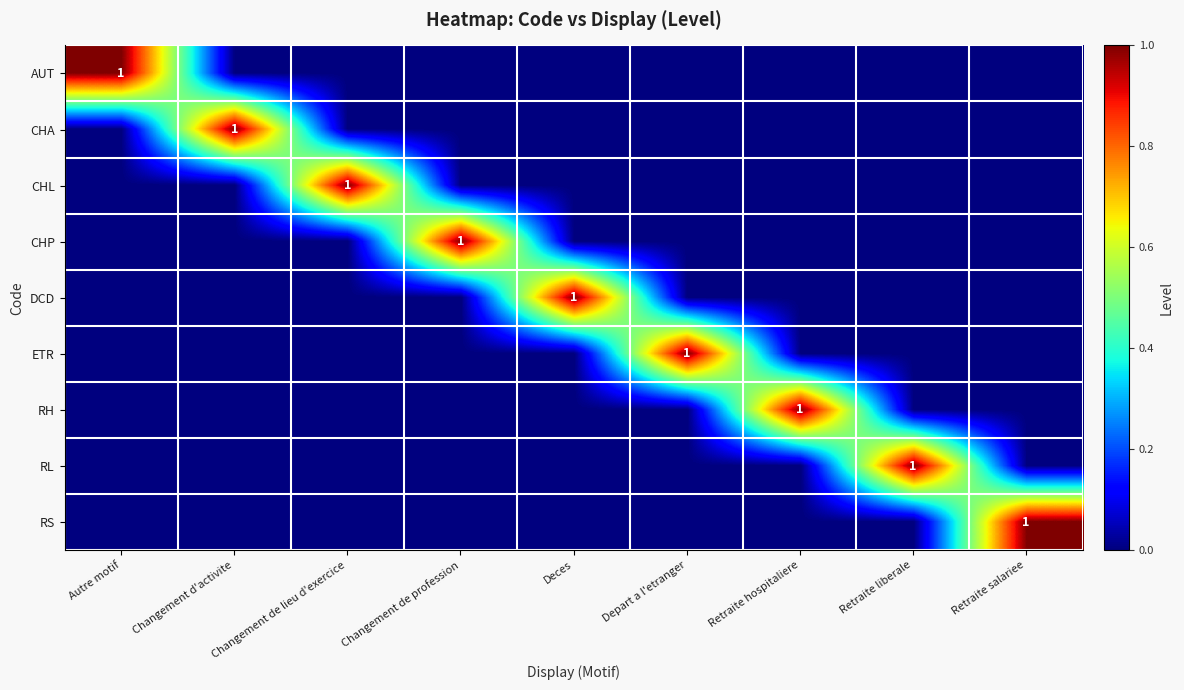

How many values in RL are above zero?

1